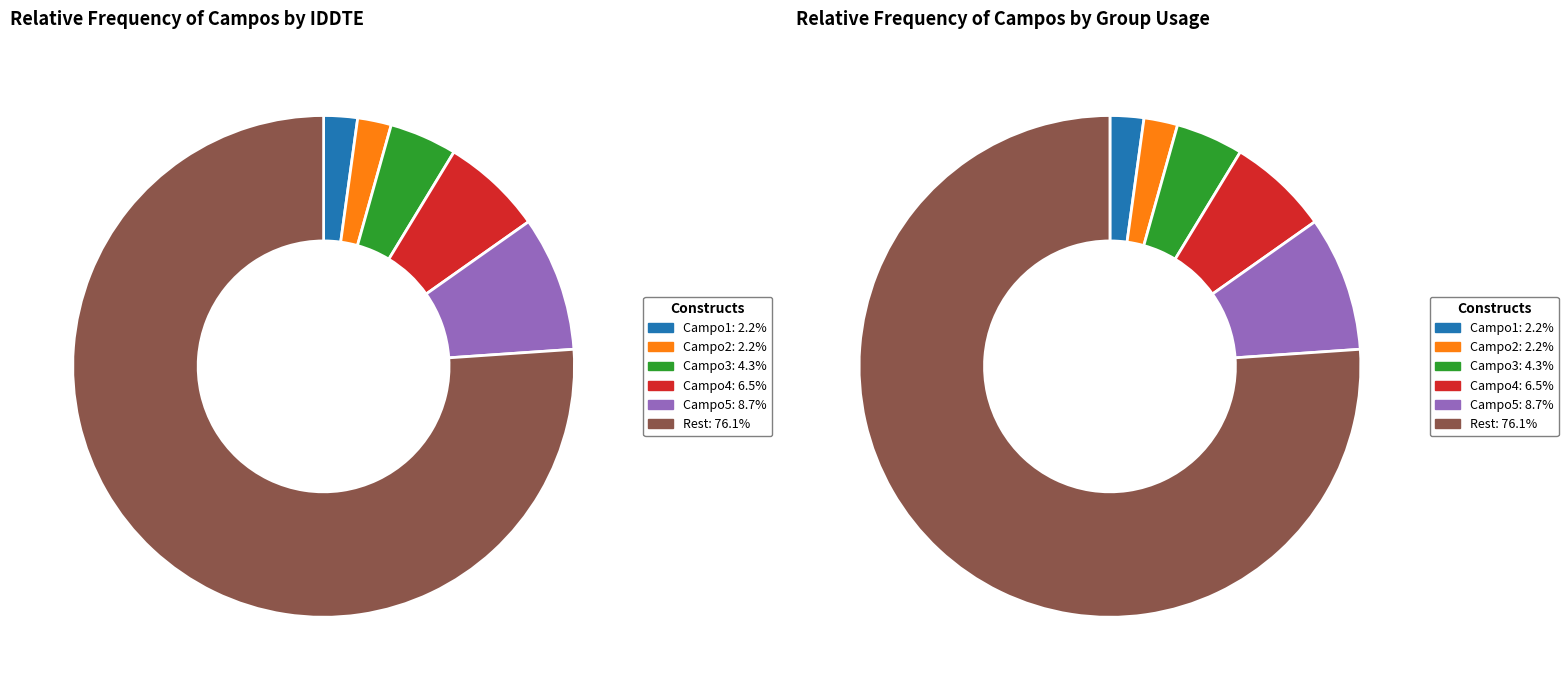

What portion of the pie excludes Campo5?

91.3%